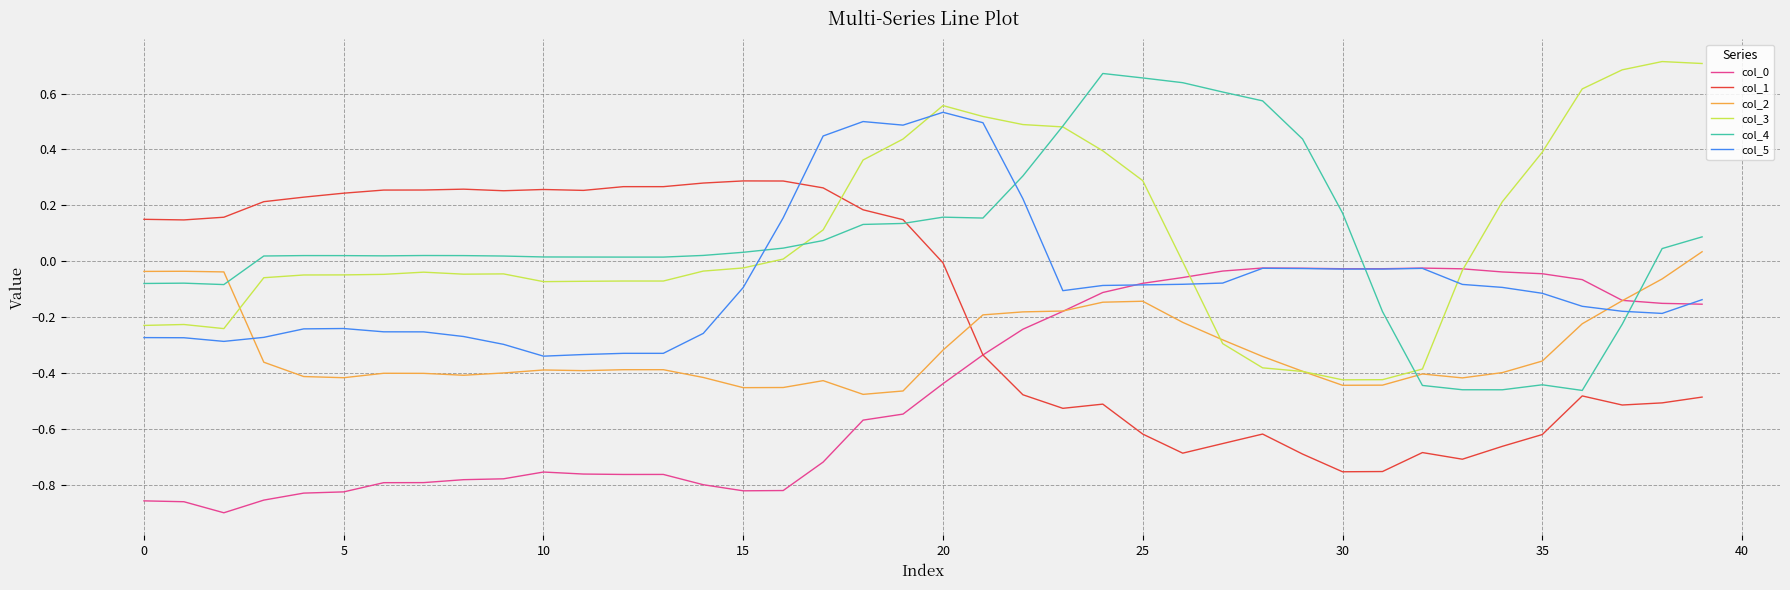

At how many categories does at least one series exceed 0?

37